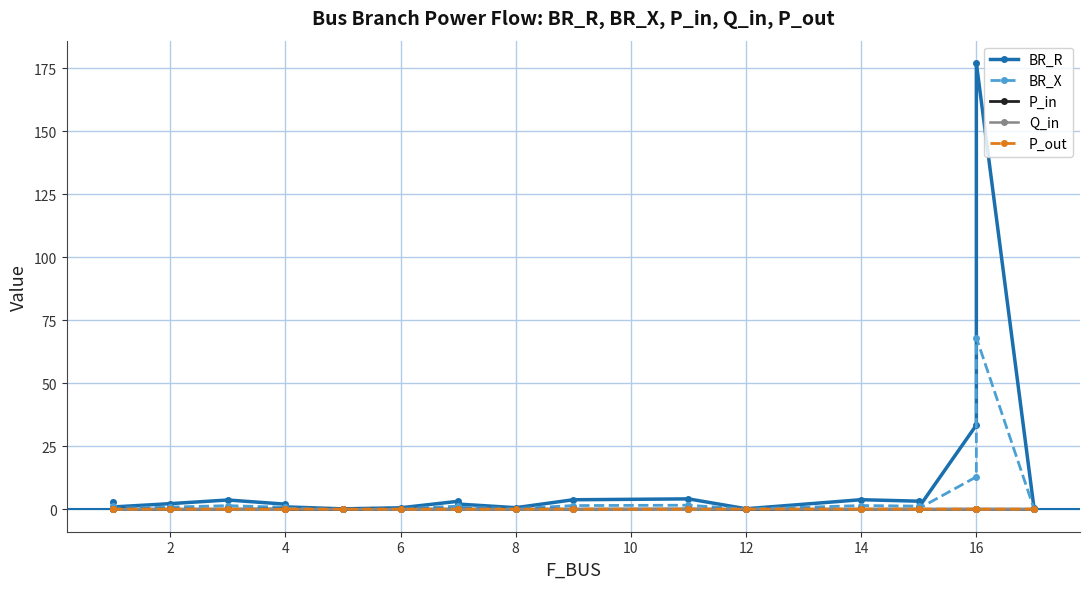

How many intersections are there between P_in and P_out?

10